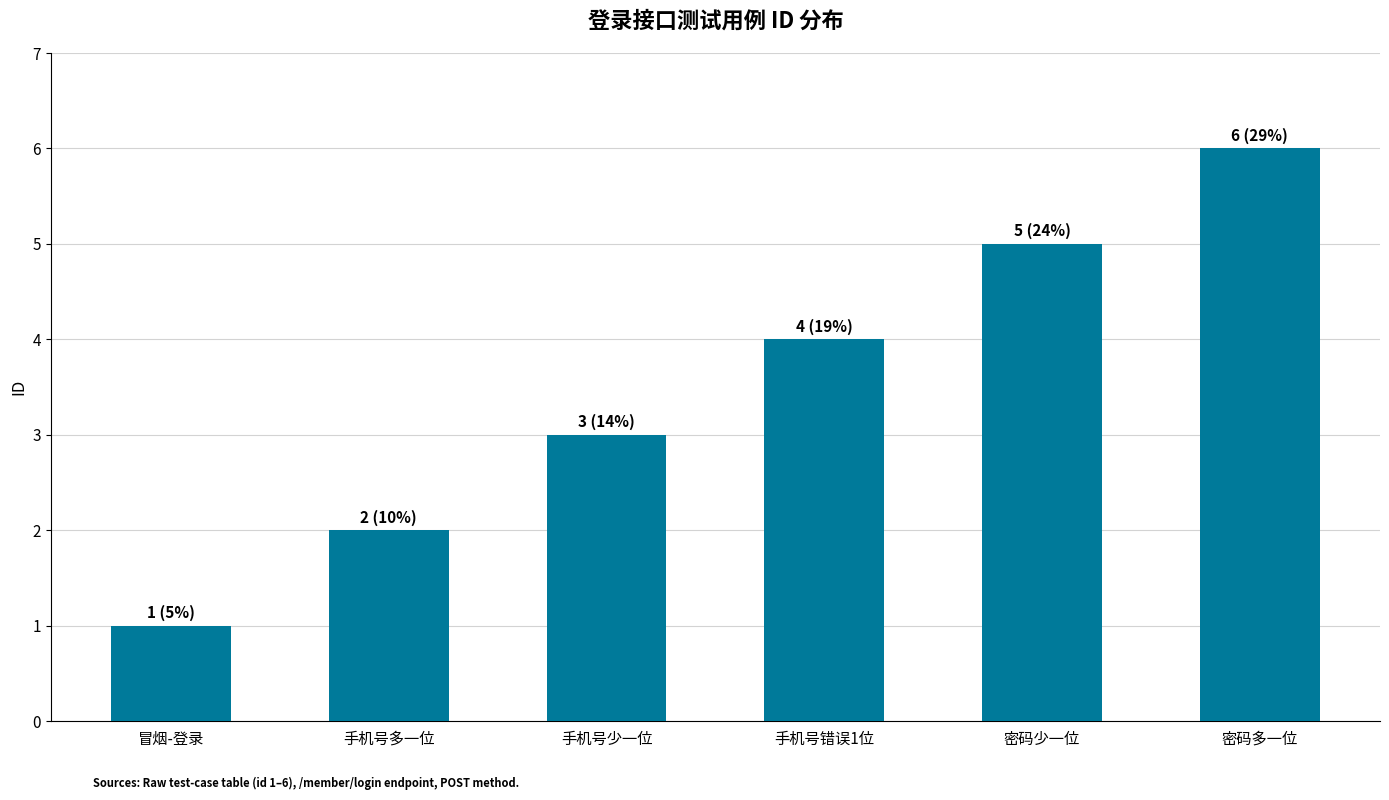

Are the bars horizontal?

No